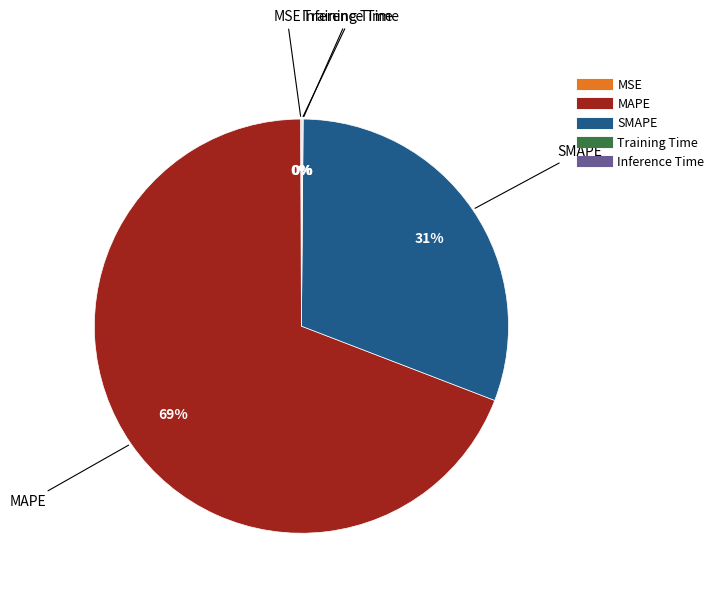

True or false: MAPE accounts for 69% of the total.

True